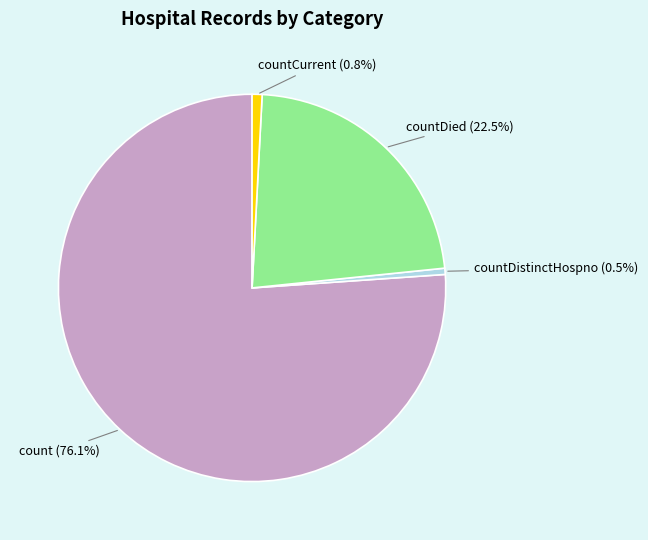

Does any single category account for the majority?

Yes